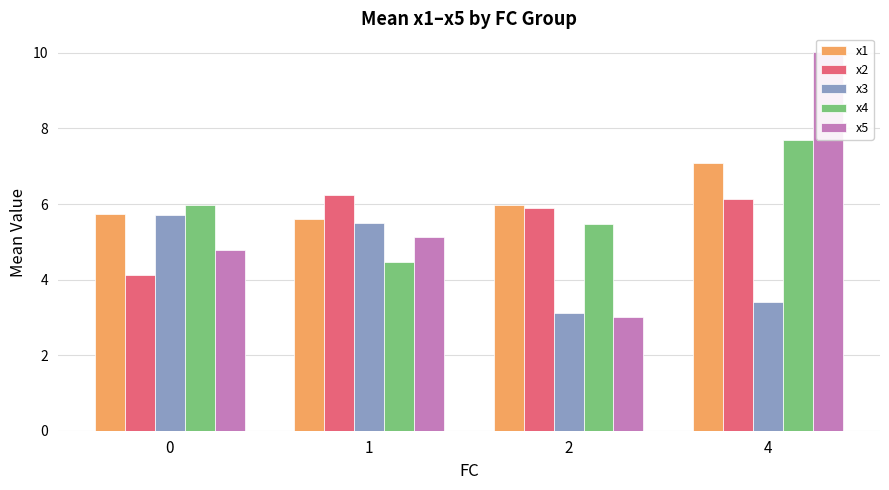

How many bars are there in total?

20